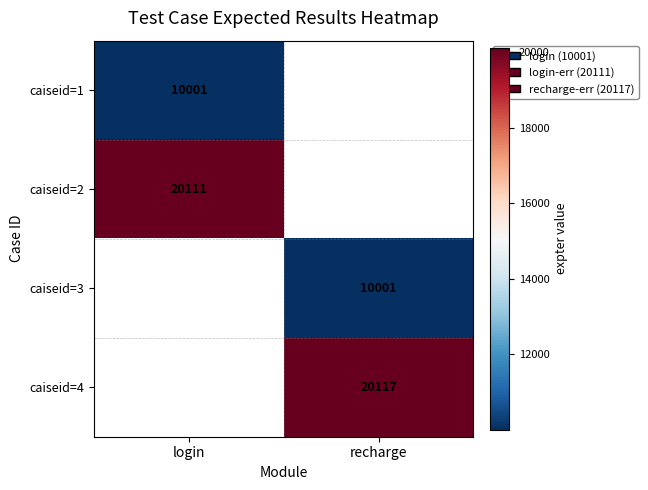

Which has a higher value, login or recharge?

recharge